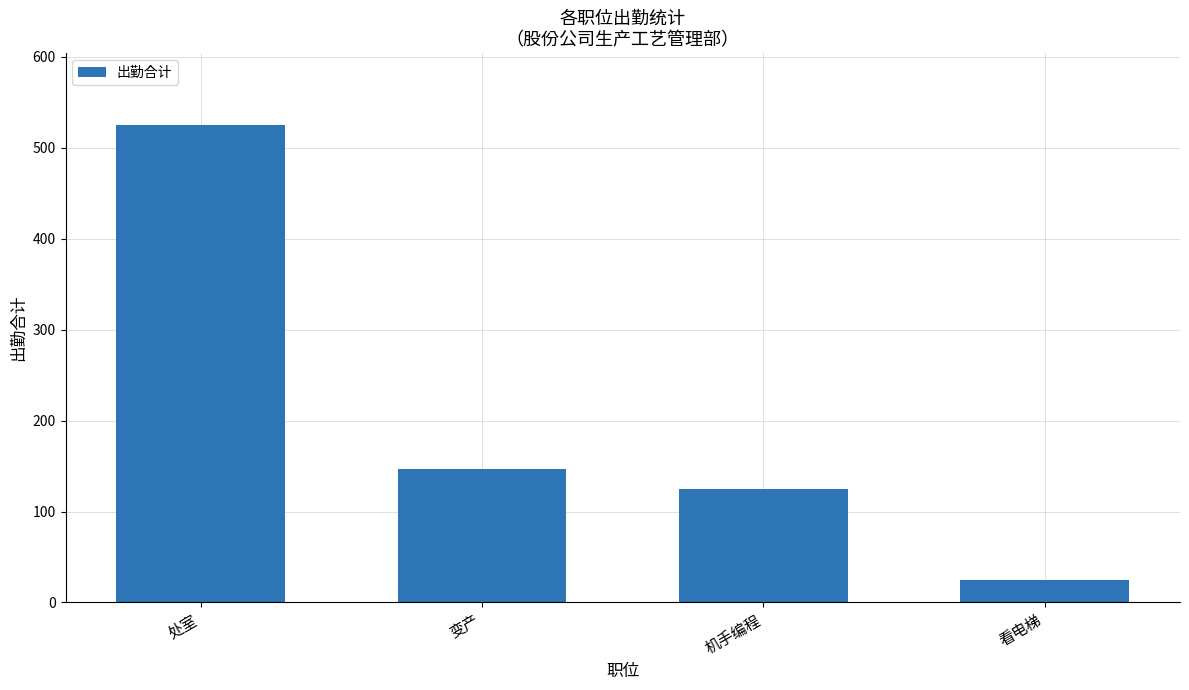

What is the label of the 3rd bar from the right?

变产